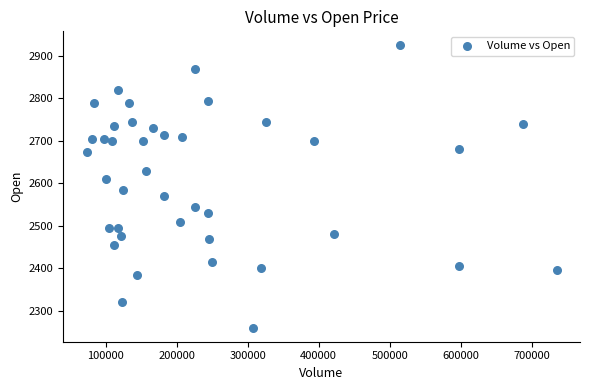

What is the range of Y values (max minus min)?

665